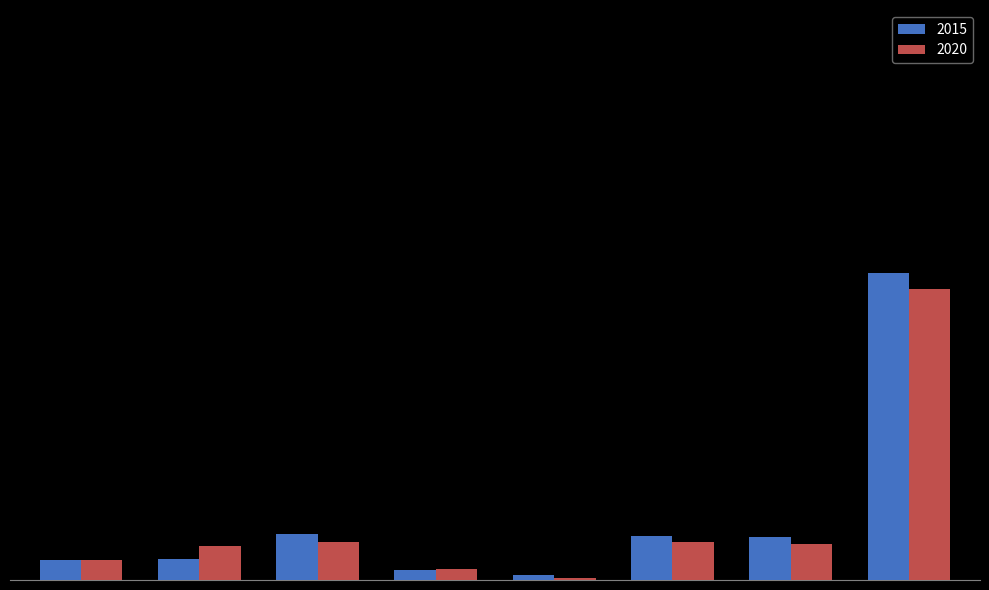

Rank the categories by 2015 value from lowest to highest.

Homicide, Criminal Sexual Assault, Aggravated Assault, Aggravated Battery, Robbery, Motor Vehicle Theft, Burglary, Theft